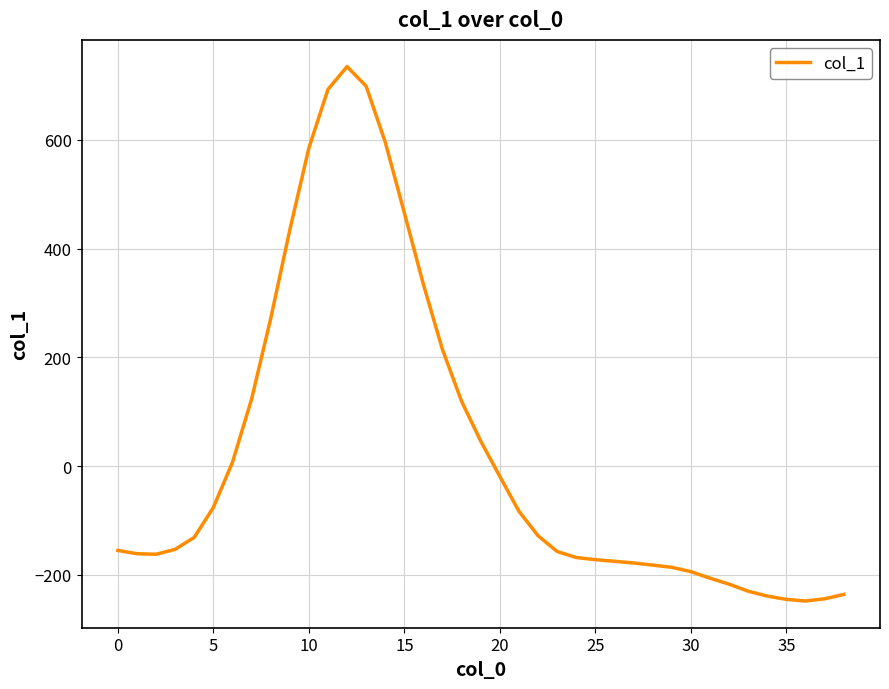

What is the minimum value shown in the chart?

-248